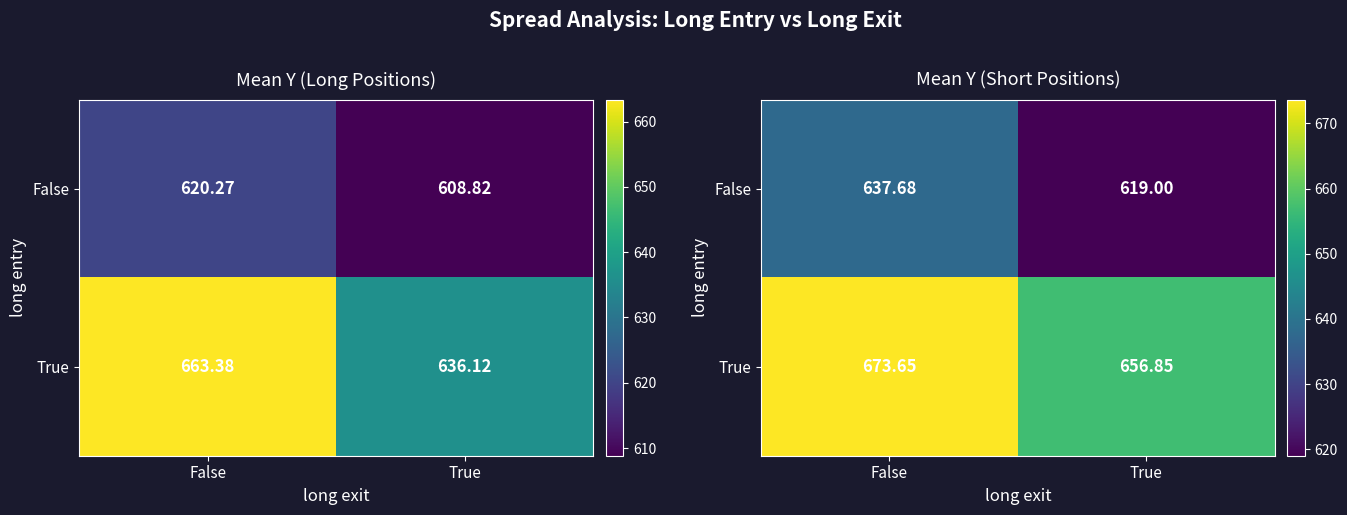

List the series in order of their peak value, highest first.

True, False